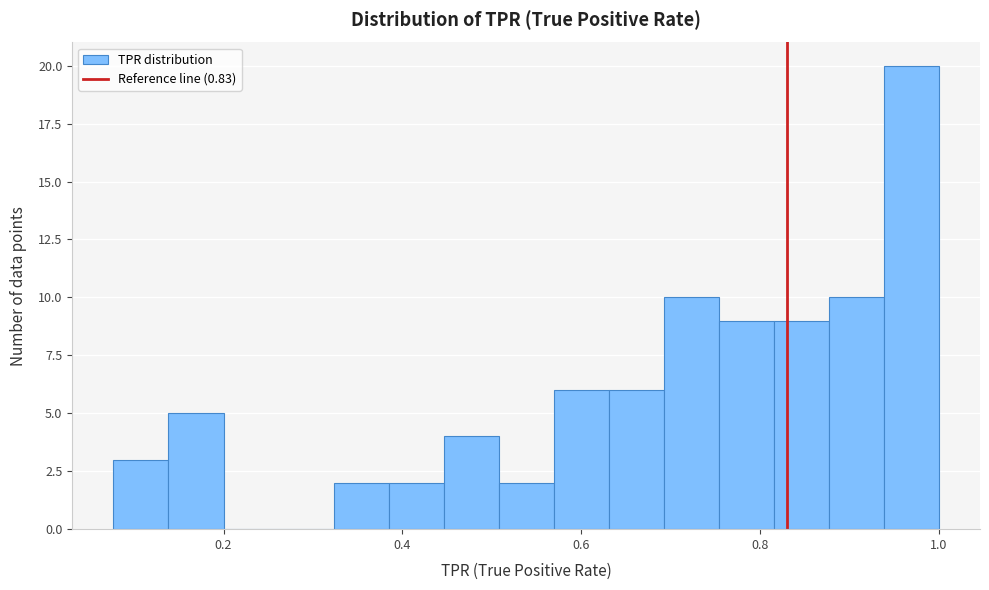

Around what value on the x-axis is the tallest bar? Give the approximate position of its centre, as read against the axis.

0.96